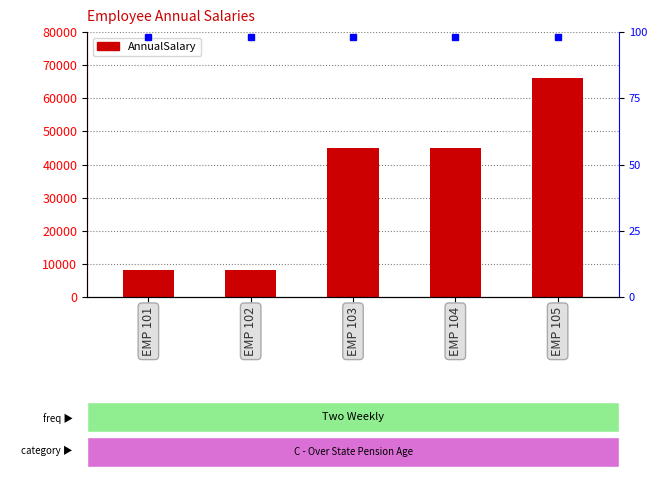

How many data points are less than 45007?

2